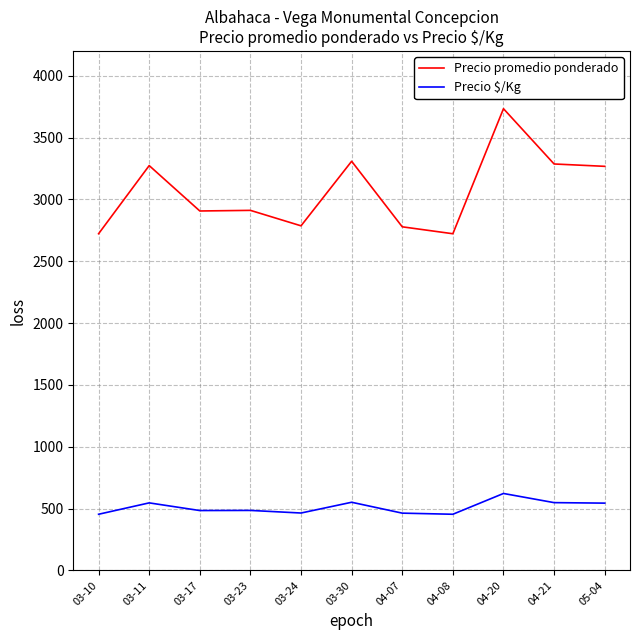

At which category is the sum across all series the highest?

04-20